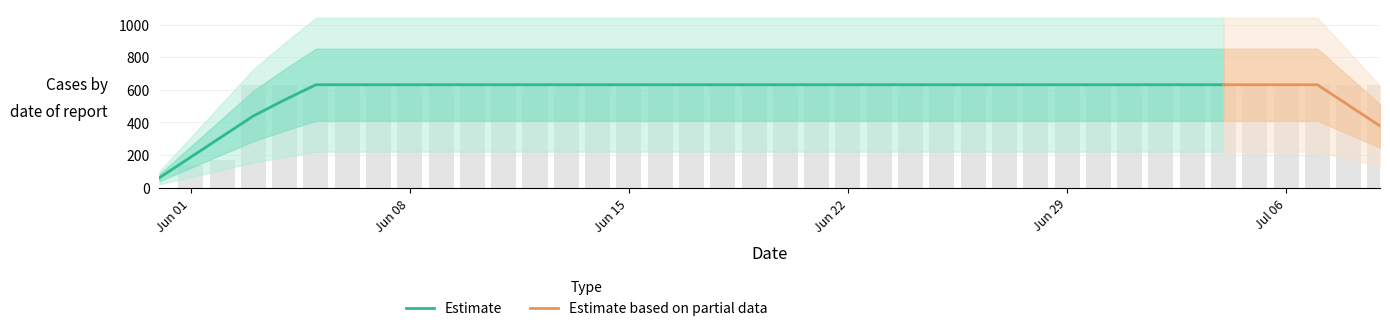

Read the value at 2020-06-24.

631